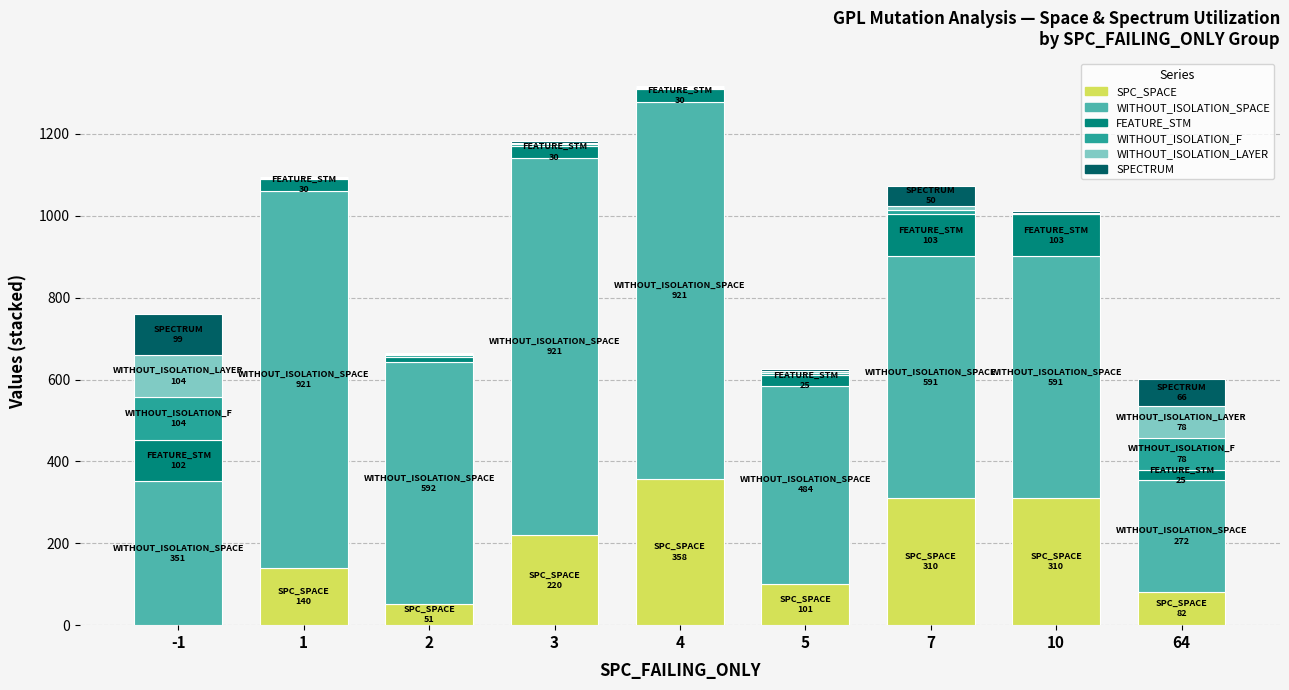

What is the sum of the SPC_SPACE values at 3 and 4?

578